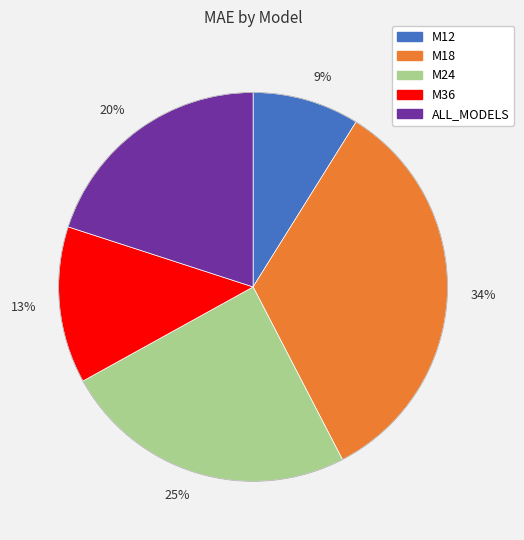

To the nearest percent, what portion does 9% represent?

9%